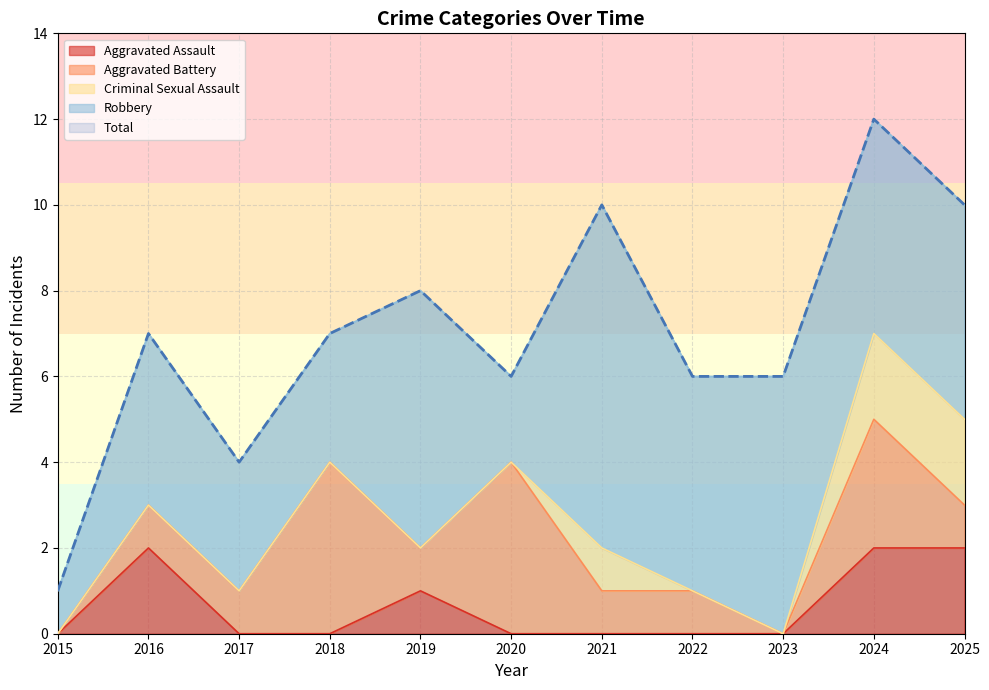

The value of Aggravated Assault at 2020 is 0. True or false?

True